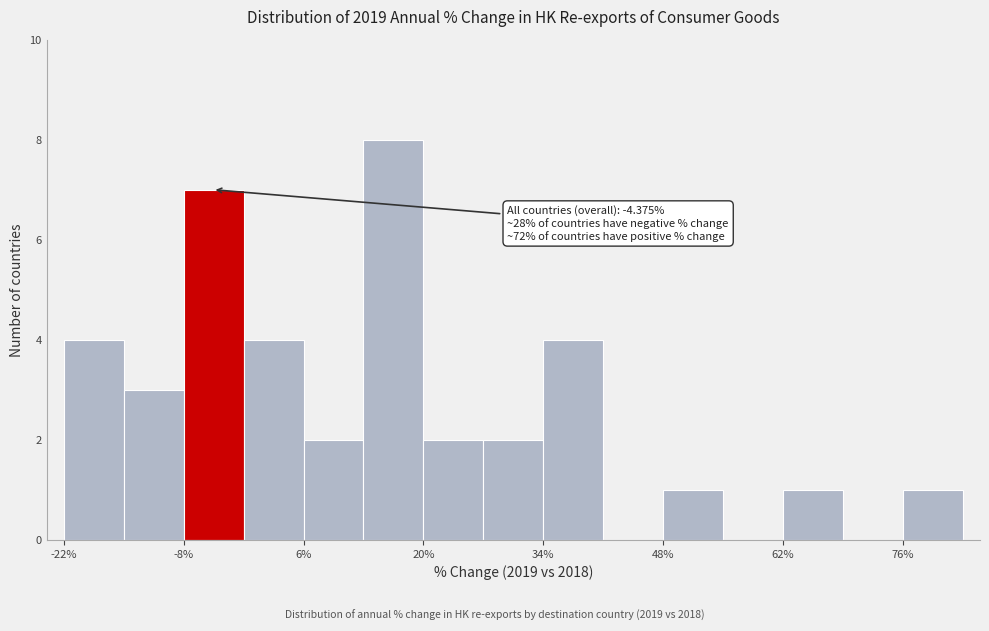

Read against the x-axis, roughly where is the centre of the tallest bar?

16